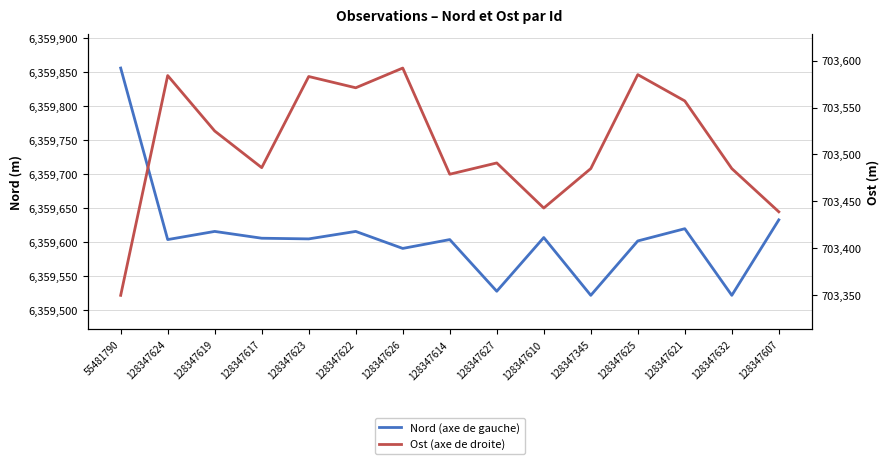

Reading left to right, transcribe all the data shown in this chart.

Nord (axe de gauche): 55481790=6359855.3	128347624=6359603.0	128347619=6359615.0	128347617=6359605.0	128347623=6359604.0	128347622=6359615.0	128347626=6359590.0	128347614=6359603.0	128347627=6359527.0	128347610=6359606.0	128347345=6359521.0	128347625=6359601.0	128347621=6359619.0	128347632=6359521.0	128347607=6359632.0
Ost (axe de droite): 55481790=703350.1	128347624=703584.0	128347619=703525.0	128347617=703486.0	128347623=703583.0	128347622=703571.0	128347626=703592.0	128347614=703479.0	128347627=703491.0	128347610=703443.0	128347345=703485.0	128347625=703585.0	128347621=703557.0	128347632=703485.0	128347607=703439.0